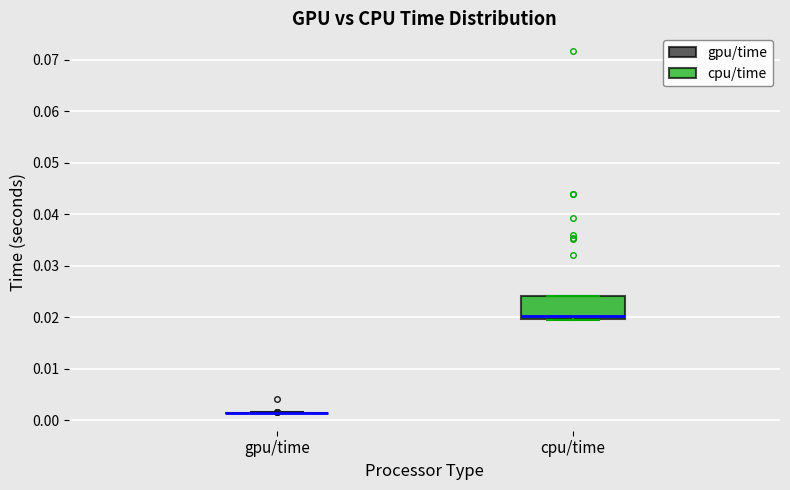

Reading left to right, transcribe this box plot: for each box, give where its median line is, the range the box spans, and where its two whiskers end, as read against the y-axis. The values are not printed on the chart, so give them approximately, as read against the axis.

gpu/time: box collapsed to a line at 0.002, whiskers 0.001 to 0.002
cpu/time: median 0.020 (just above the box's lower edge), box 0.020 to 0.024, whiskers 0.020 to 0.024